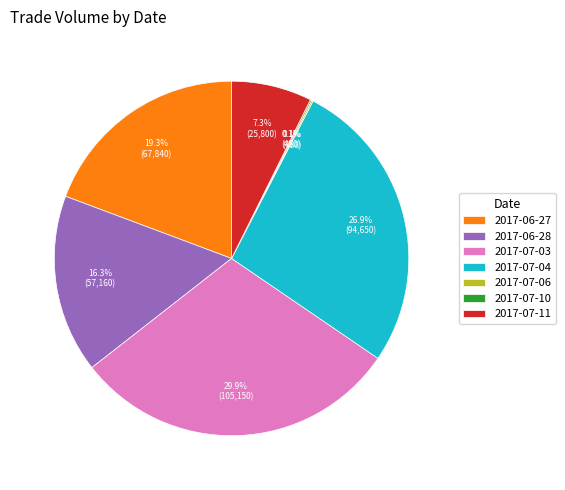

To the nearest percent, what percentage of the pie is 2017-06-28?

16%